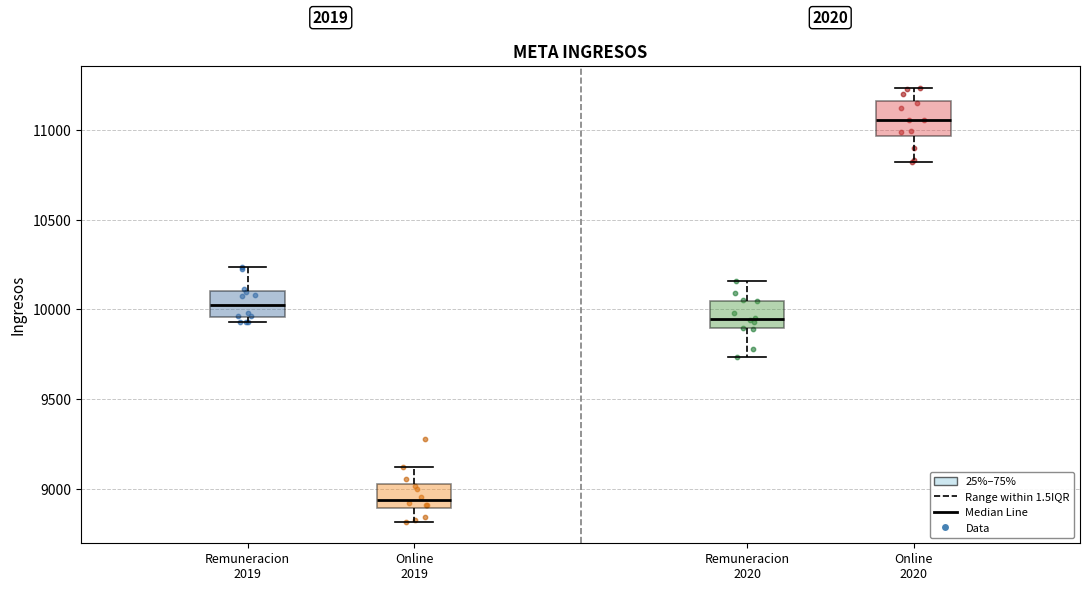

Where does the upper whisker of the box for Online 2019 end on the y-axis? The values are not printed on the chart, so give them approximately, as read against the axis.

9100